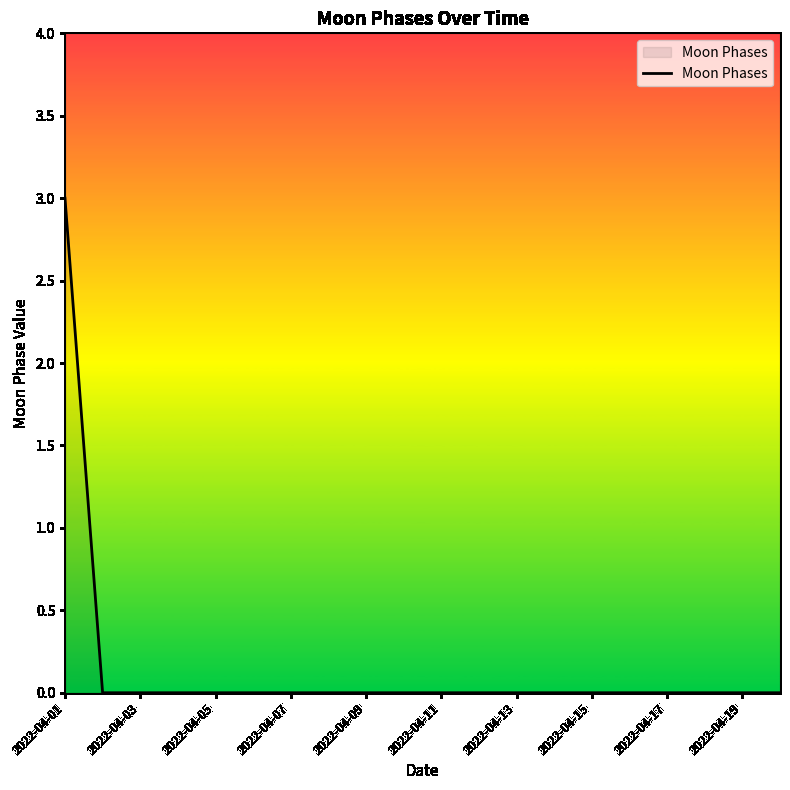

What is the greatest value displayed?

3